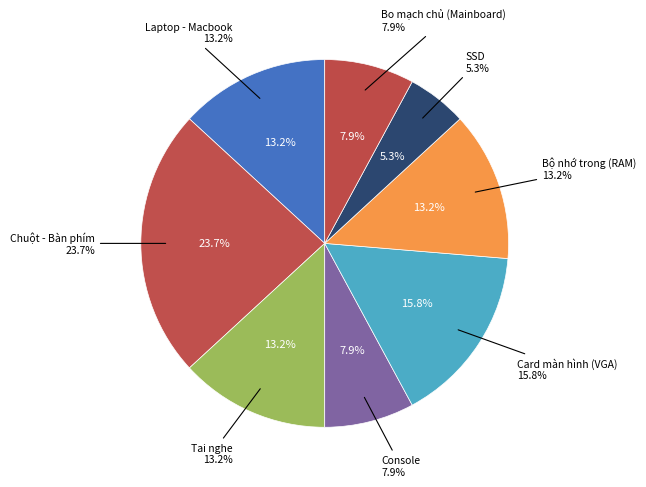

Rank the categories by value from lowest to highest.

SSD, Console, Bo mạch chủ (Mainboard), Laptop - Macbook, Tai nghe, Bộ nhớ trong (RAM), Card màn hình (VGA), Chuột - Bàn phím